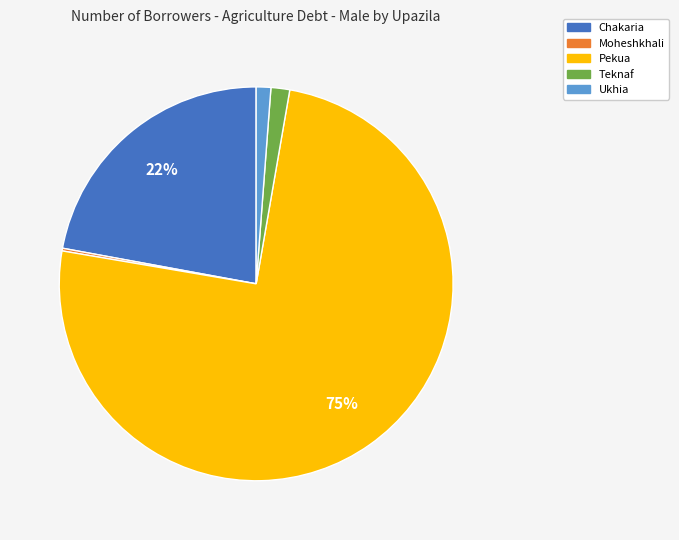

Which slice is the largest?

Pekua